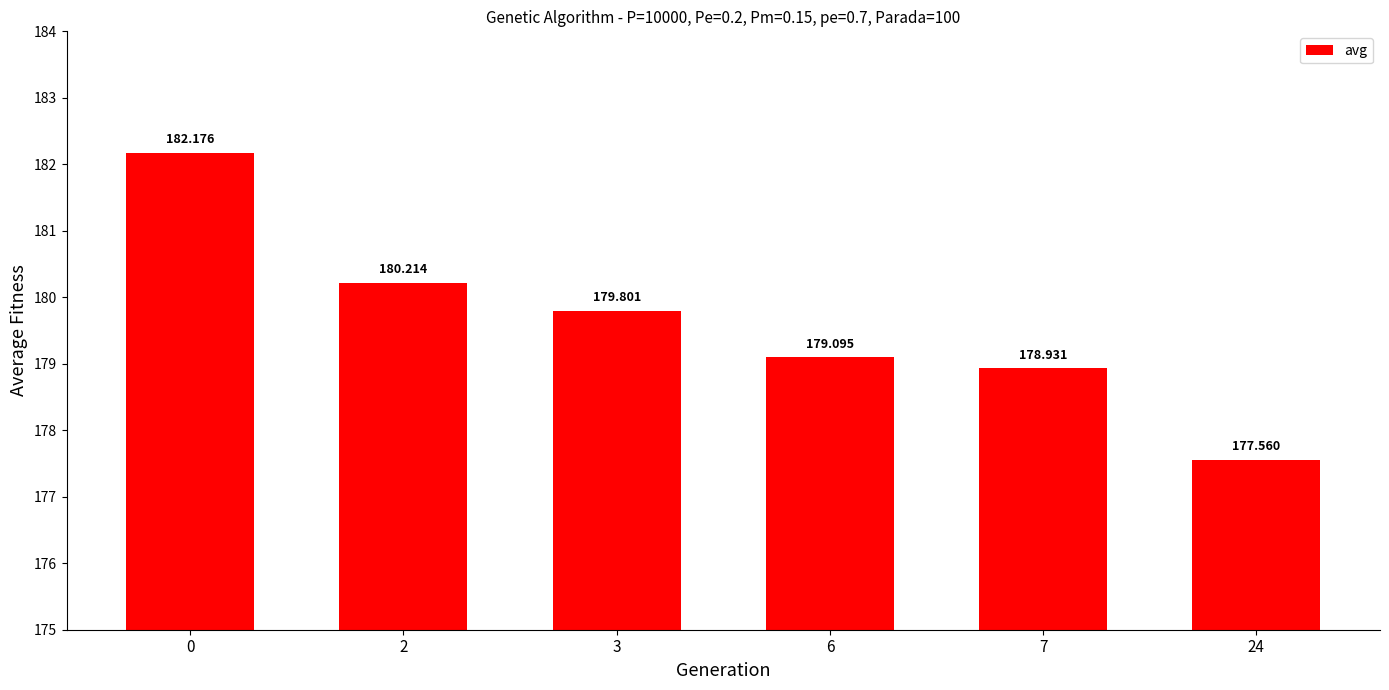

What is the difference between the values at 7 and 2?

1.3